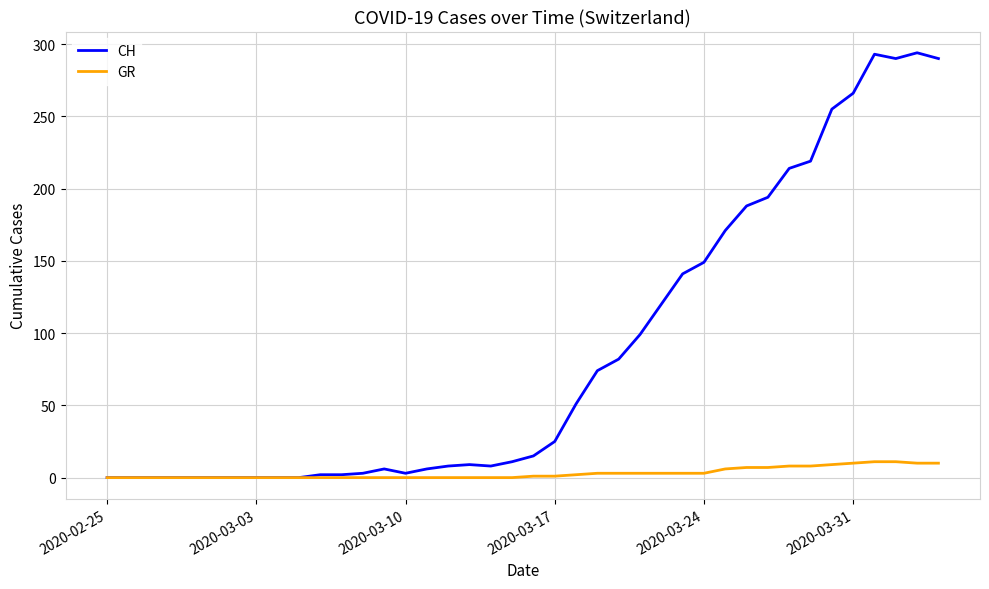

Does the chart display data point markers on the line(s)?

No